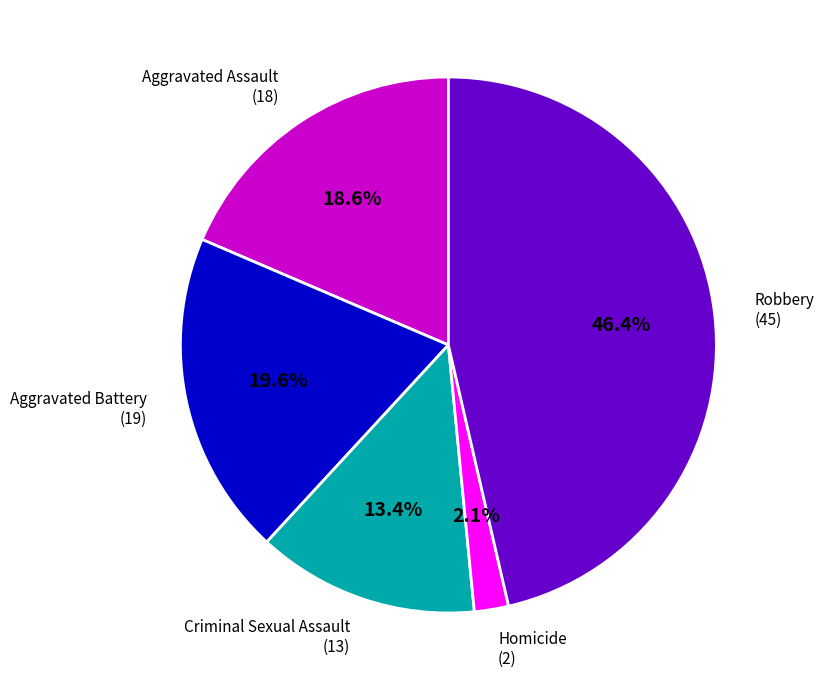

Is there a majority slice in this chart?

No